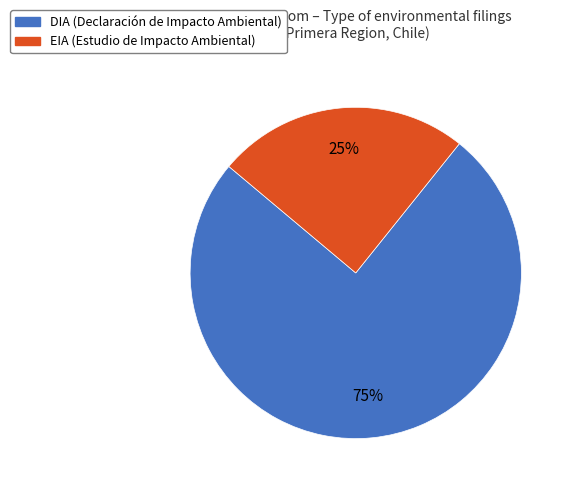

Is DIA the majority of the pie?

Yes